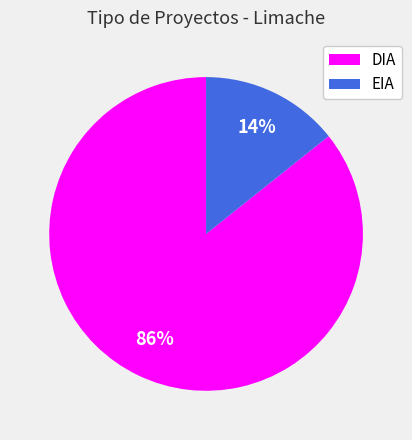

Which has a higher value, DIA or EIA?

DIA